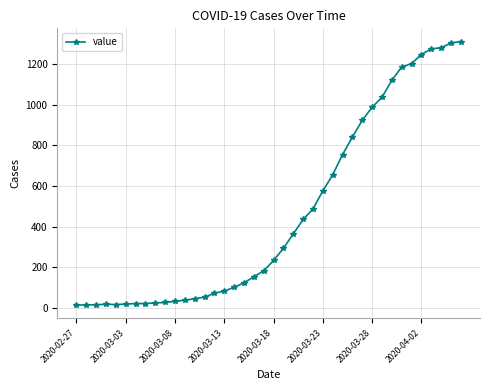

What is the greatest value displayed?

1312